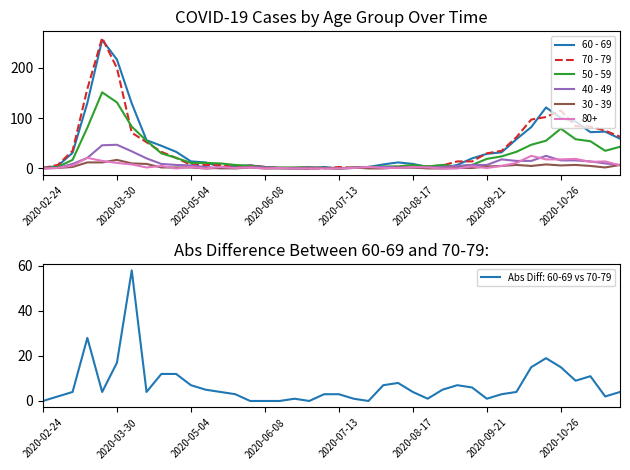

The value of 50 - 59 at 2020-03-30 is 131. True or false?

True